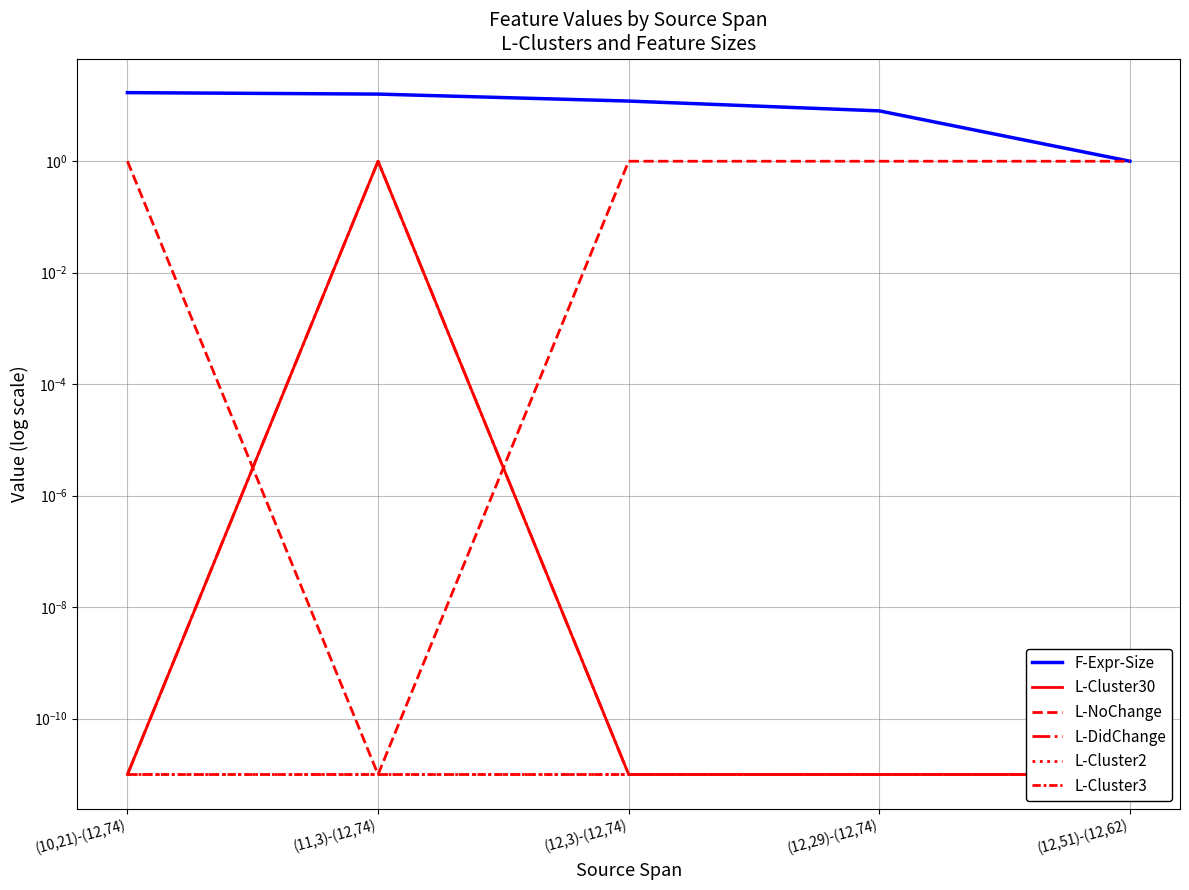

Is it true that L-DidChange equals 0.0 at (12,51)-(12,62)?

False